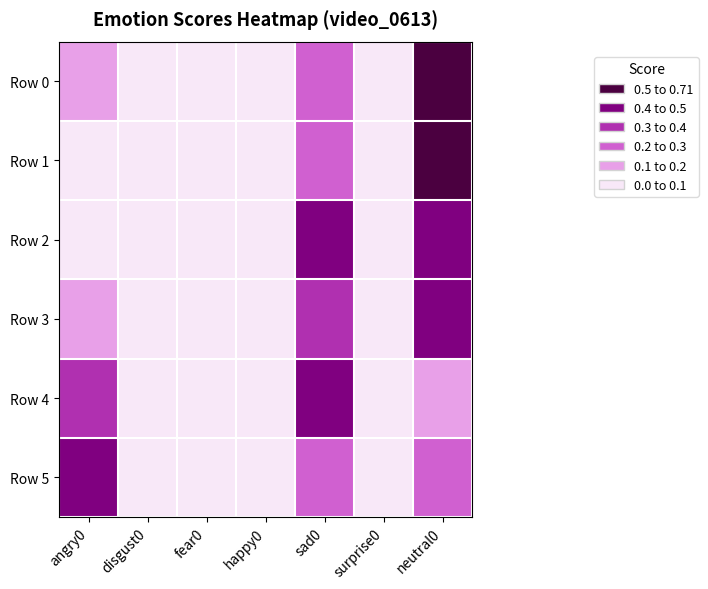

Reading right to left, list all the values displayed in this chart.

Row 0: neutral0=0.6	surprise0=0.0	sad0=0.2	happy0=0.0	fear0=0.1	disgust0=0.0	angry0=0.1
Row 1: neutral0=0.7	surprise0=0.0	sad0=0.2	happy0=0.0	fear0=0.0	disgust0=0.0	angry0=0.0
Row 2: neutral0=0.4	surprise0=0.0	sad0=0.5	happy0=0.0	fear0=0.1	disgust0=0.0	angry0=0.1
Row 3: neutral0=0.4	surprise0=0.0	sad0=0.4	happy0=0.0	fear0=0.1	disgust0=0.0	angry0=0.1
Row 4: neutral0=0.1	surprise0=0.0	sad0=0.5	happy0=0.0	fear0=0.0	disgust0=0.0	angry0=0.4
Row 5: neutral0=0.2	surprise0=0.0	sad0=0.2	happy0=0.0	fear0=0.1	disgust0=0.0	angry0=0.5